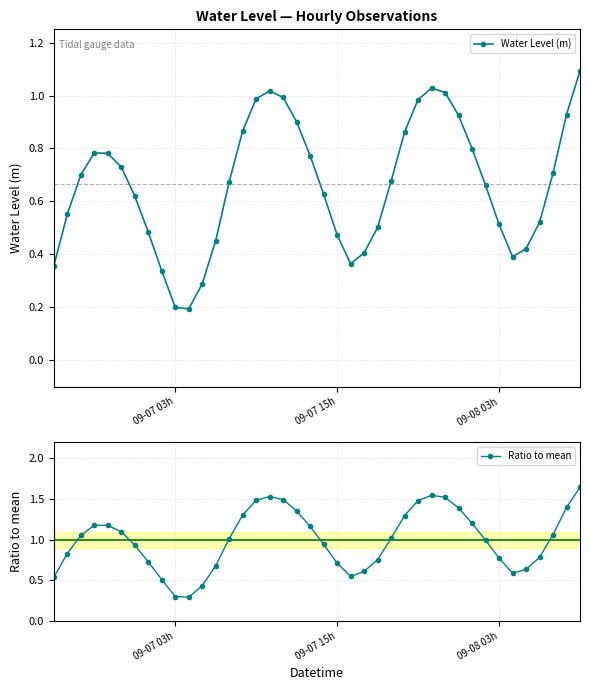

How many interior local valleys does the Ratio to mean series have?

3